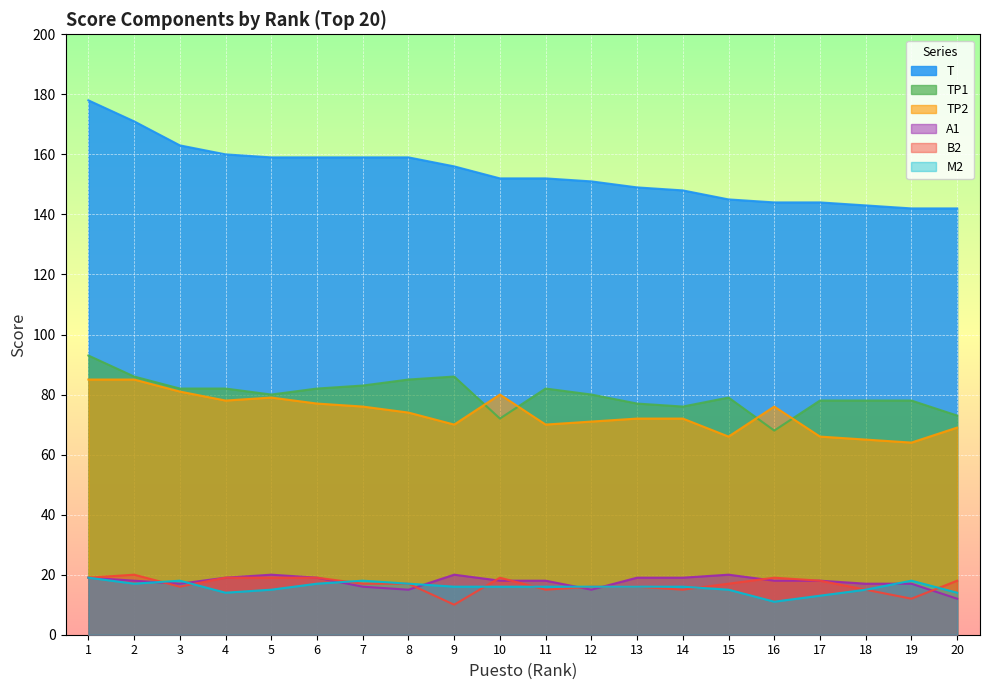

How many lines are shown in the chart?

6